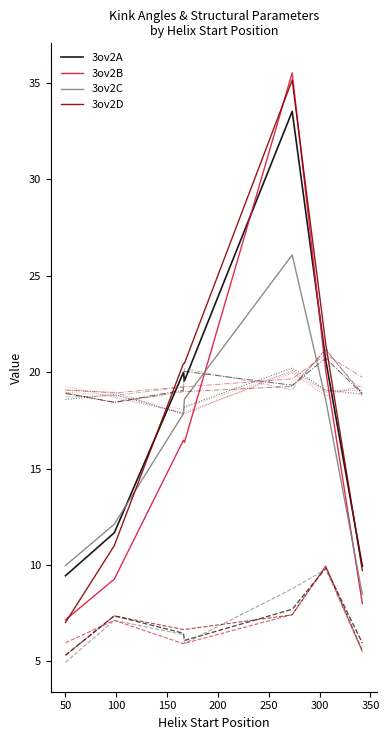

What is the greatest value displayed?

35.5